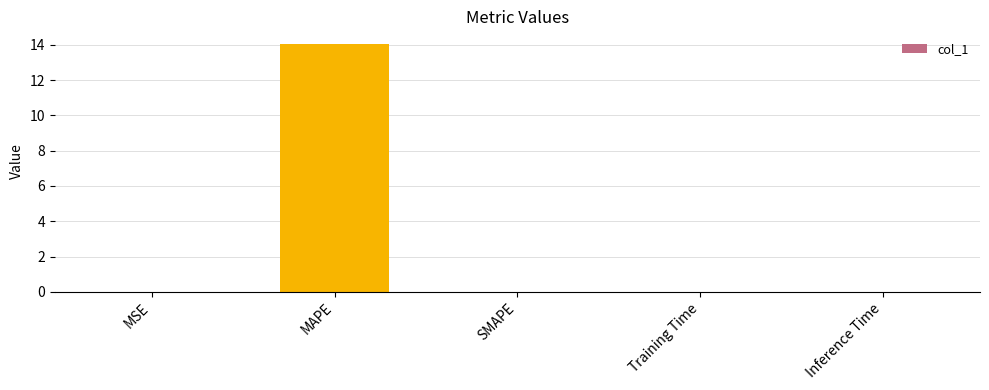

What is the sum of all values?

14.1